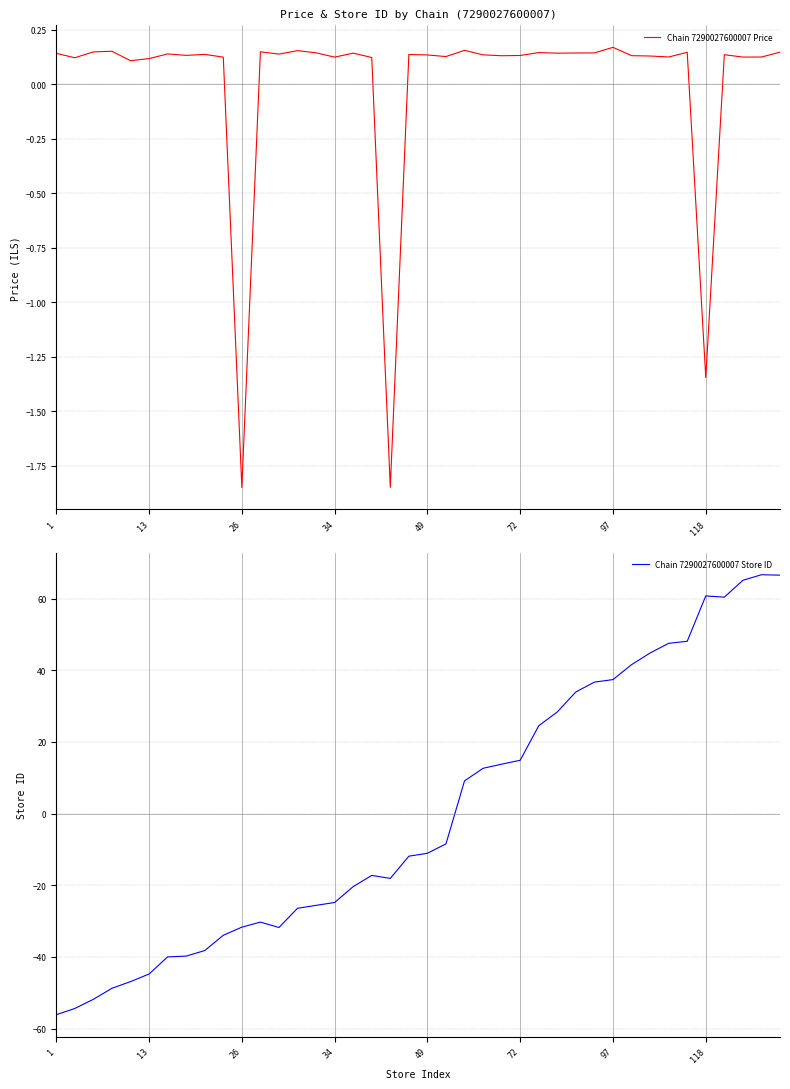

At which label does Chain 7290027600007 Price first exceed 0?

1